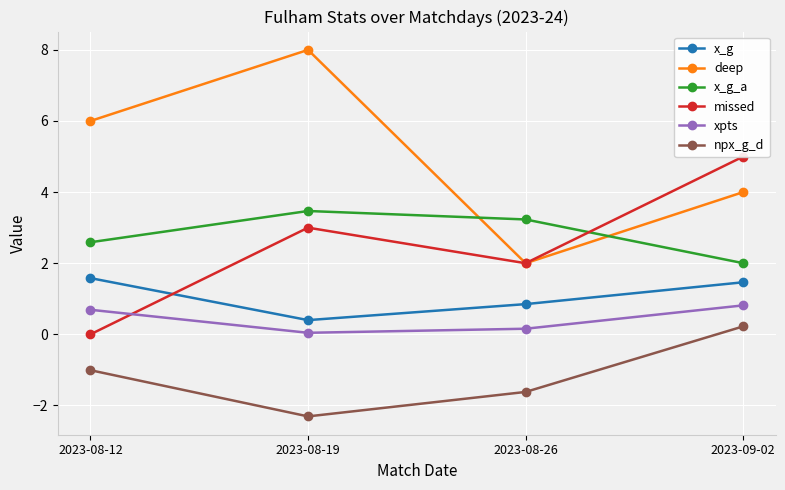

What is the difference between the x_g_a values at 2023-08-19 and 2023-08-26?

0.2